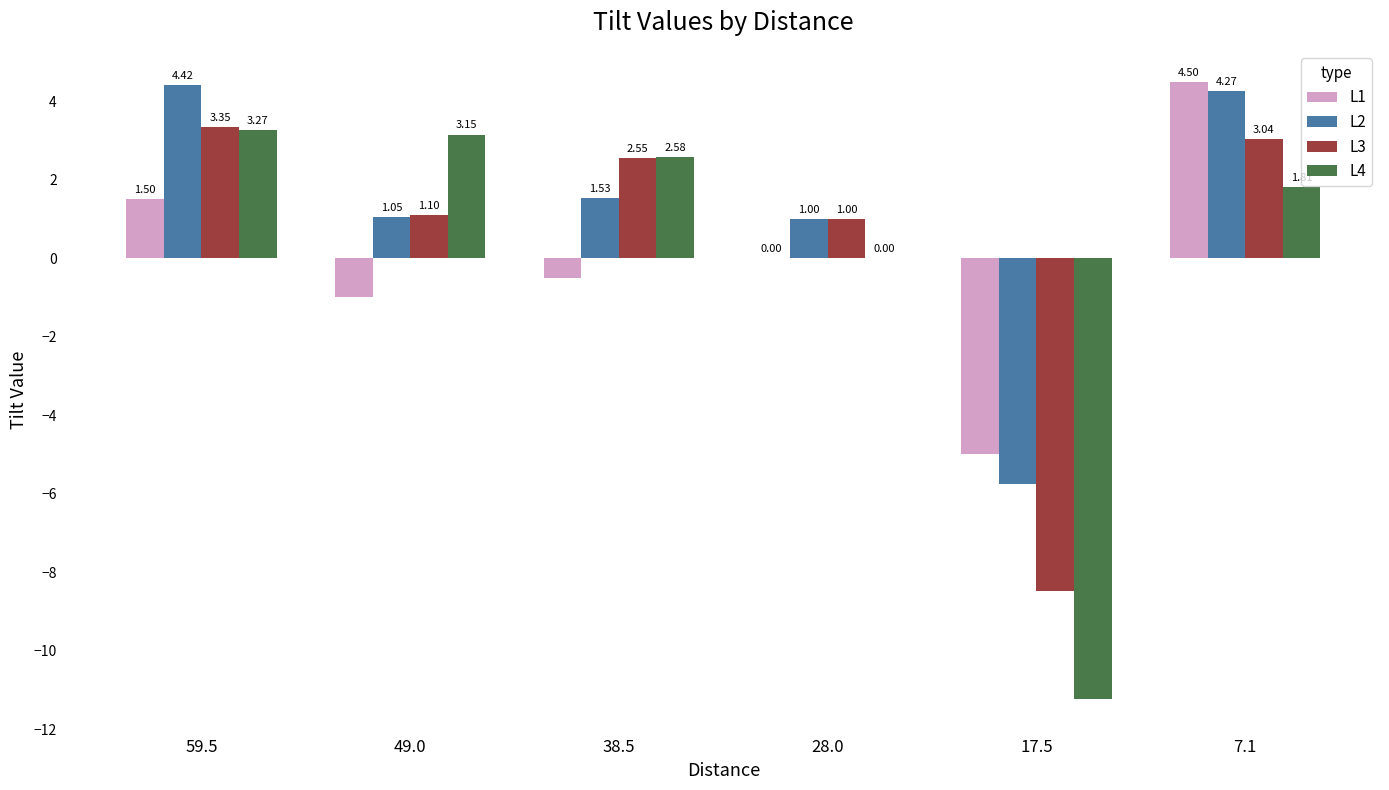

At which category is the sum across all series the highest?

7.1